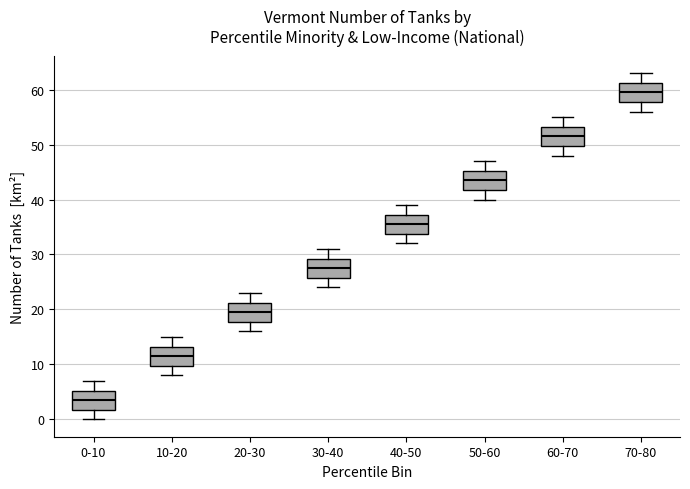

Which box has the lowest median line?

0-10